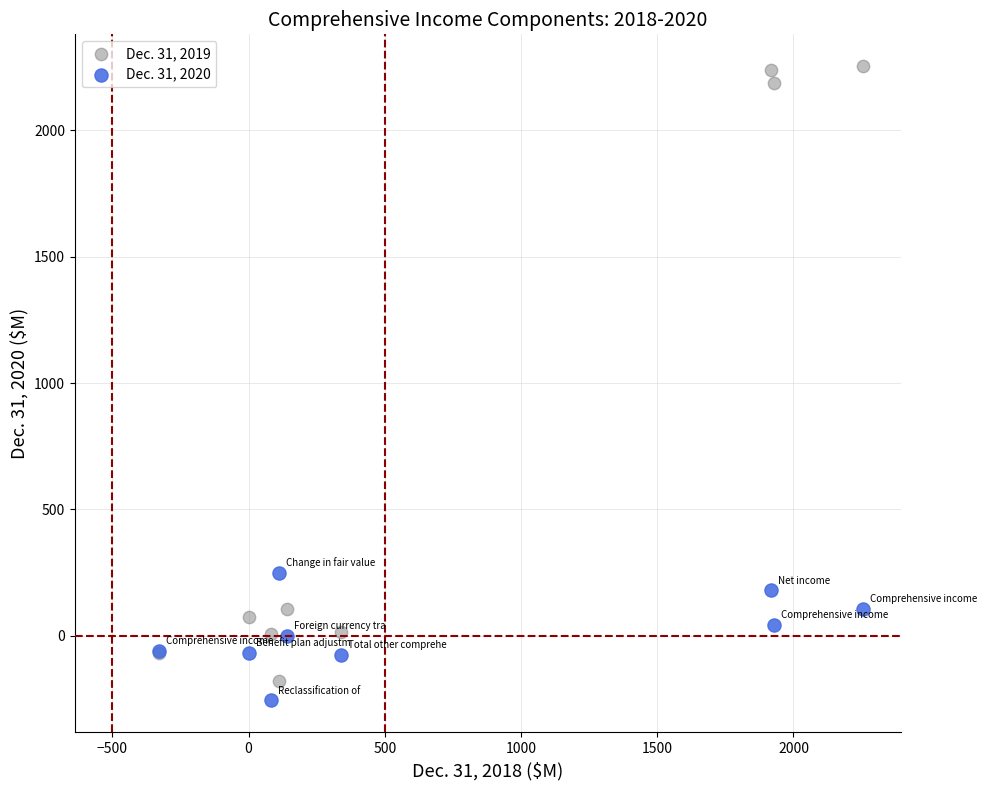

What is the X range (max minus min) for the scatter plot?

2585